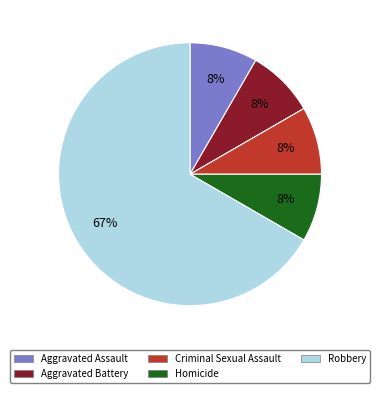

Combined, do Aggravated Battery and Criminal Sexual Assault account for over 50%?

No